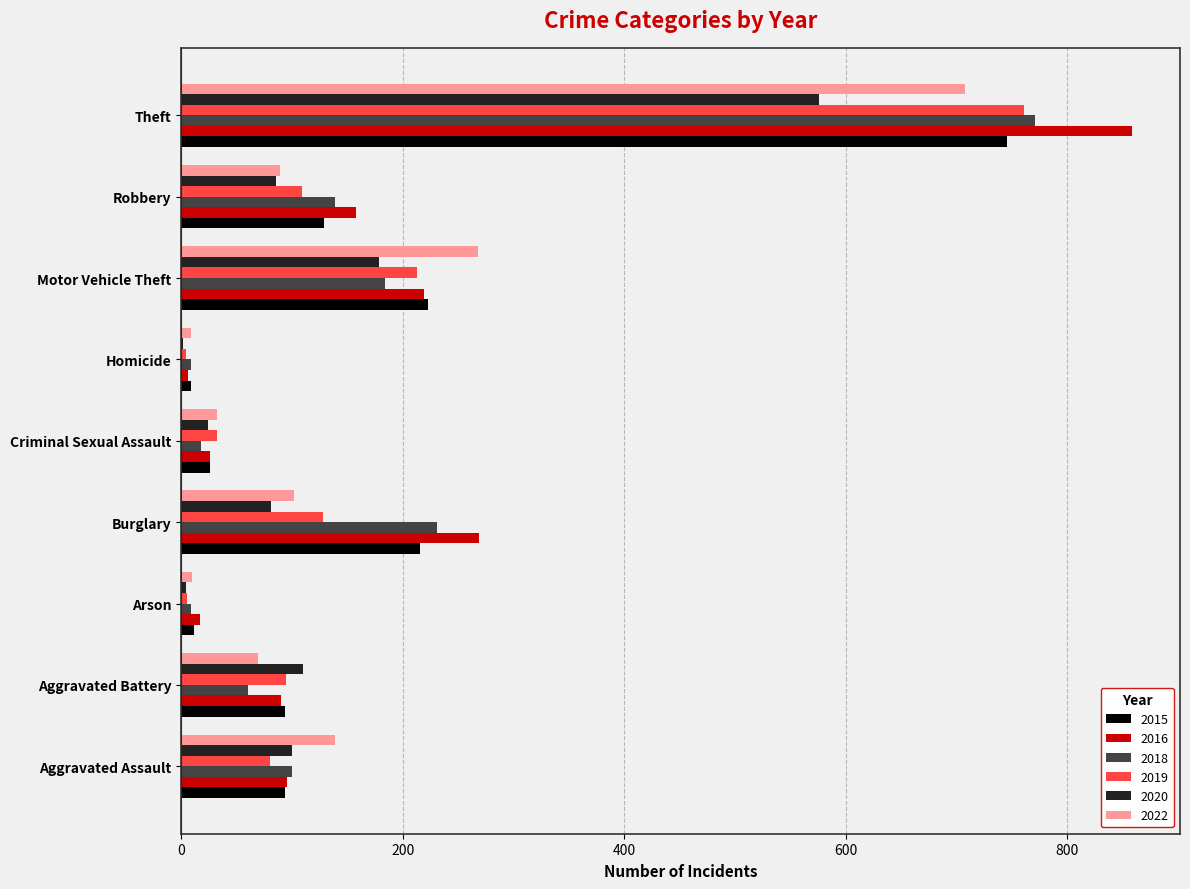

The value of 2022 at Criminal Sexual Assault is 32. True or false?

True